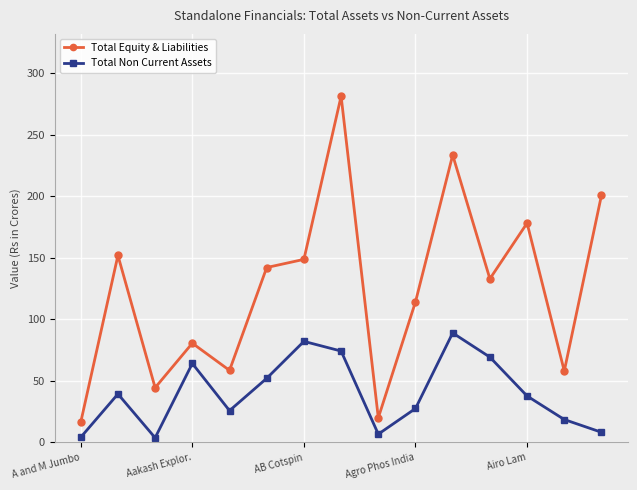

Which series has the largest total across all categories?

Total Equity & Liabilities